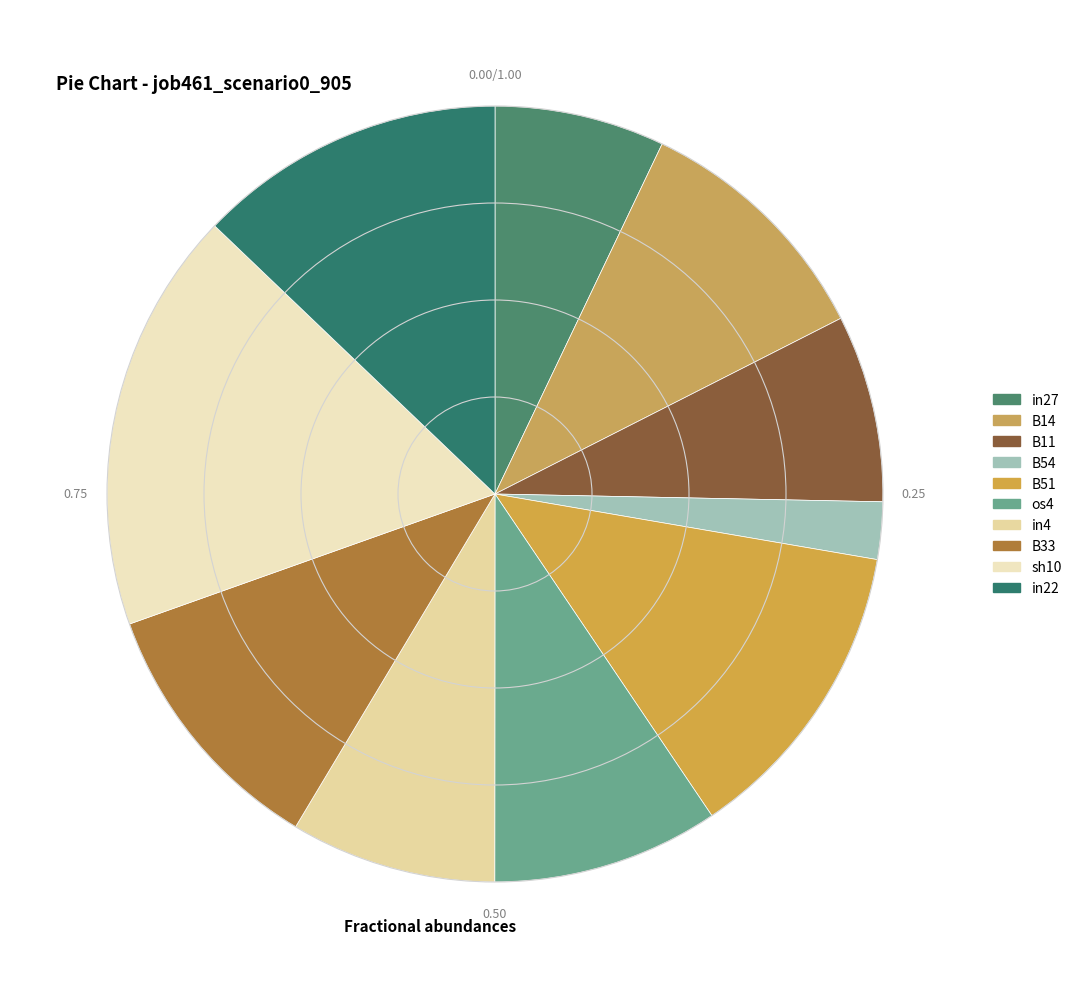

To the nearest percent, what is the difference between the in22 and in27 slice percentages?

6%